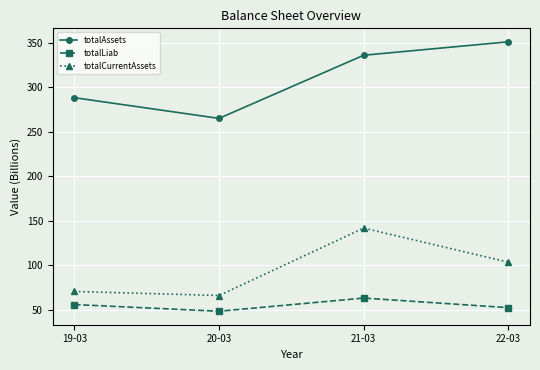

What position from the left is 19-03?

1